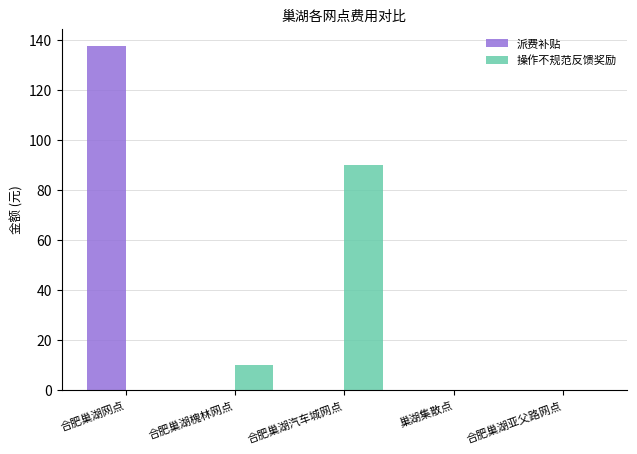

Which series has the largest range (max minus min)?

派费补贴